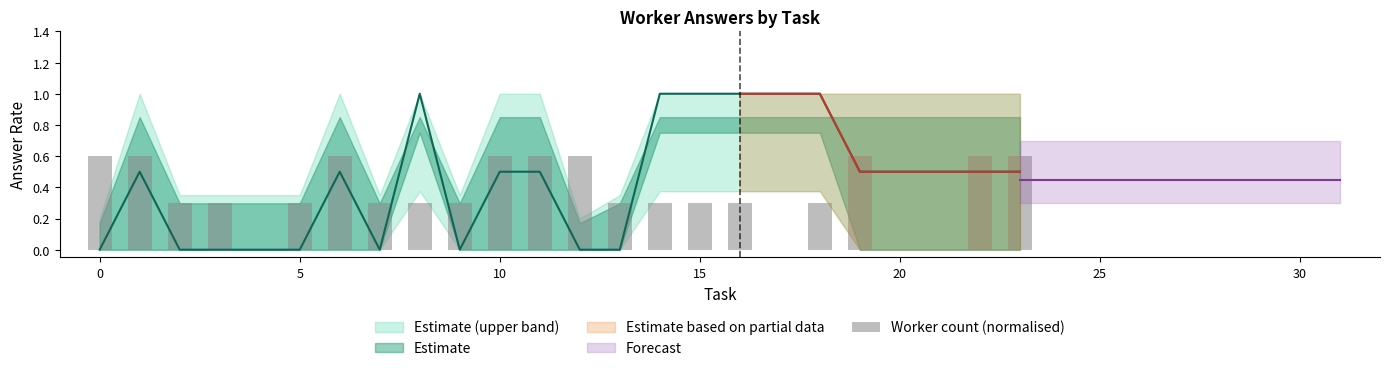

What is the average value?

0.4